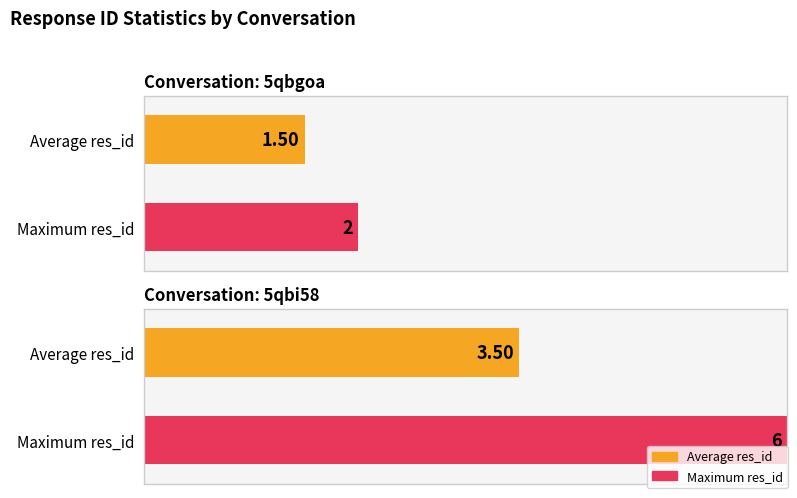

What is the average value?

3